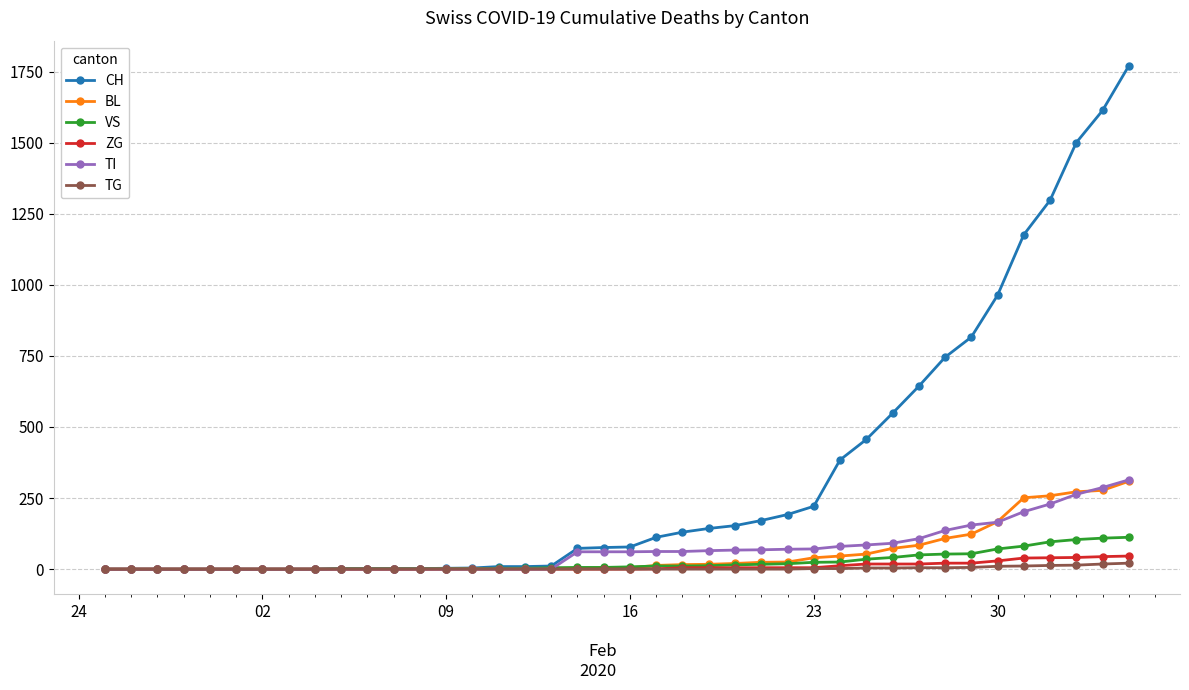

Count the number of categories in the chart.

40